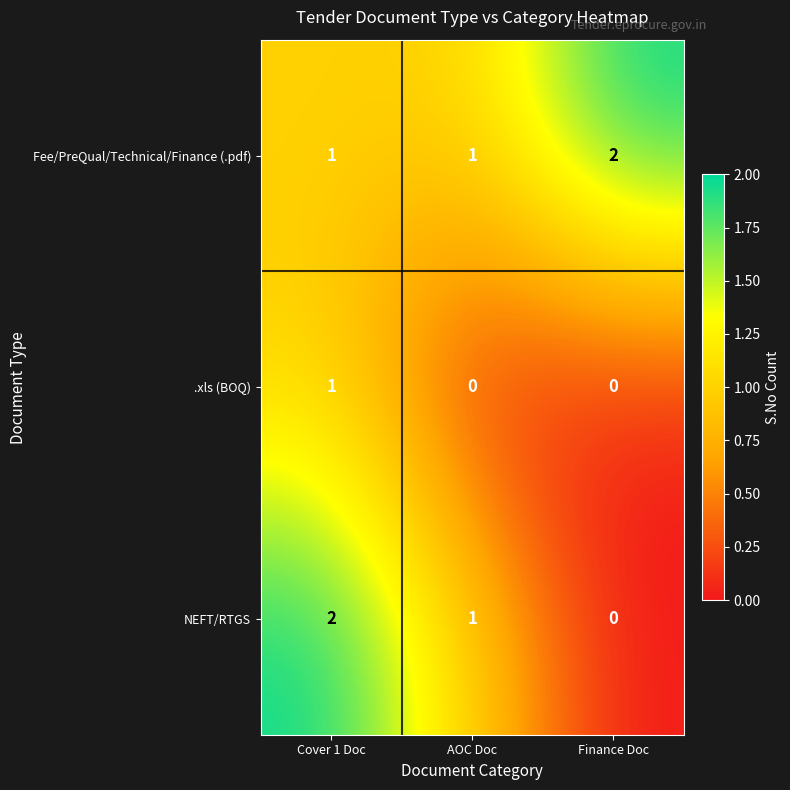

Count the .xls (BOQ) values in the range 0 to 1.

3